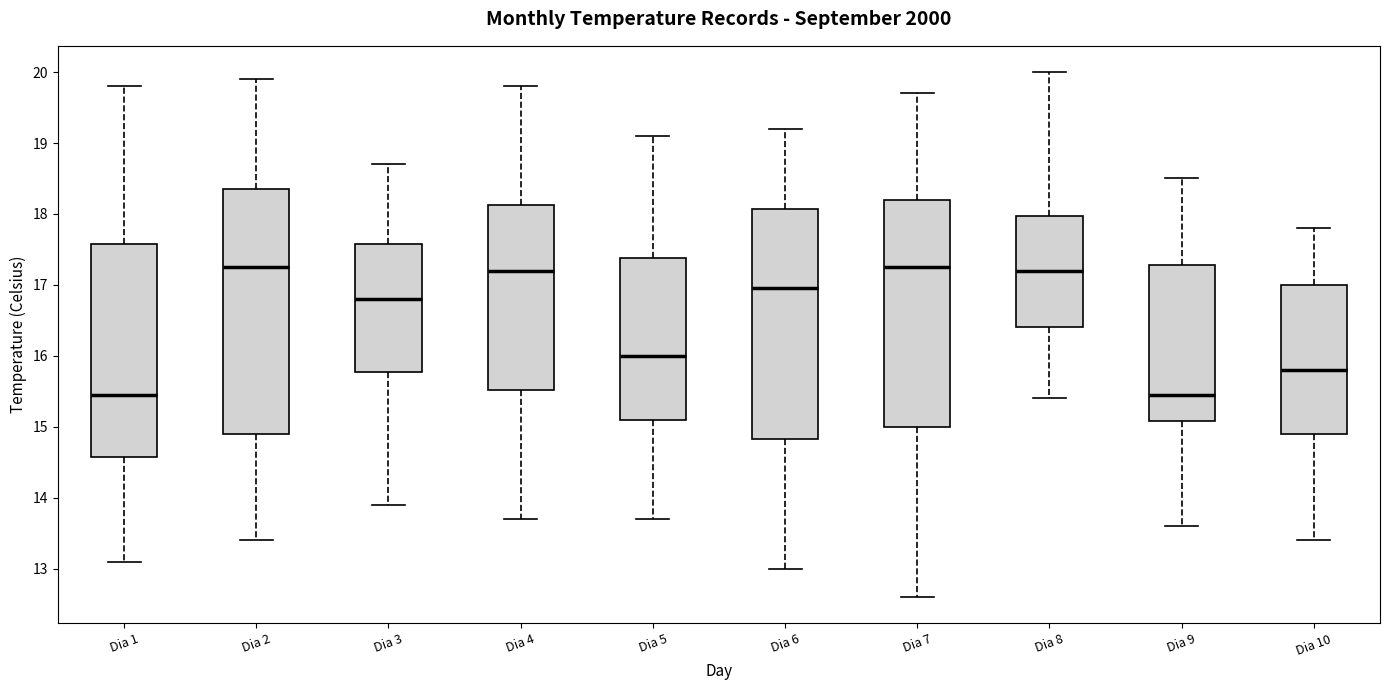

Where does the lower whisker of the box for Dia 3 end on the y-axis? The values are not printed on the chart, so give them approximately, as read against the axis.

13.9